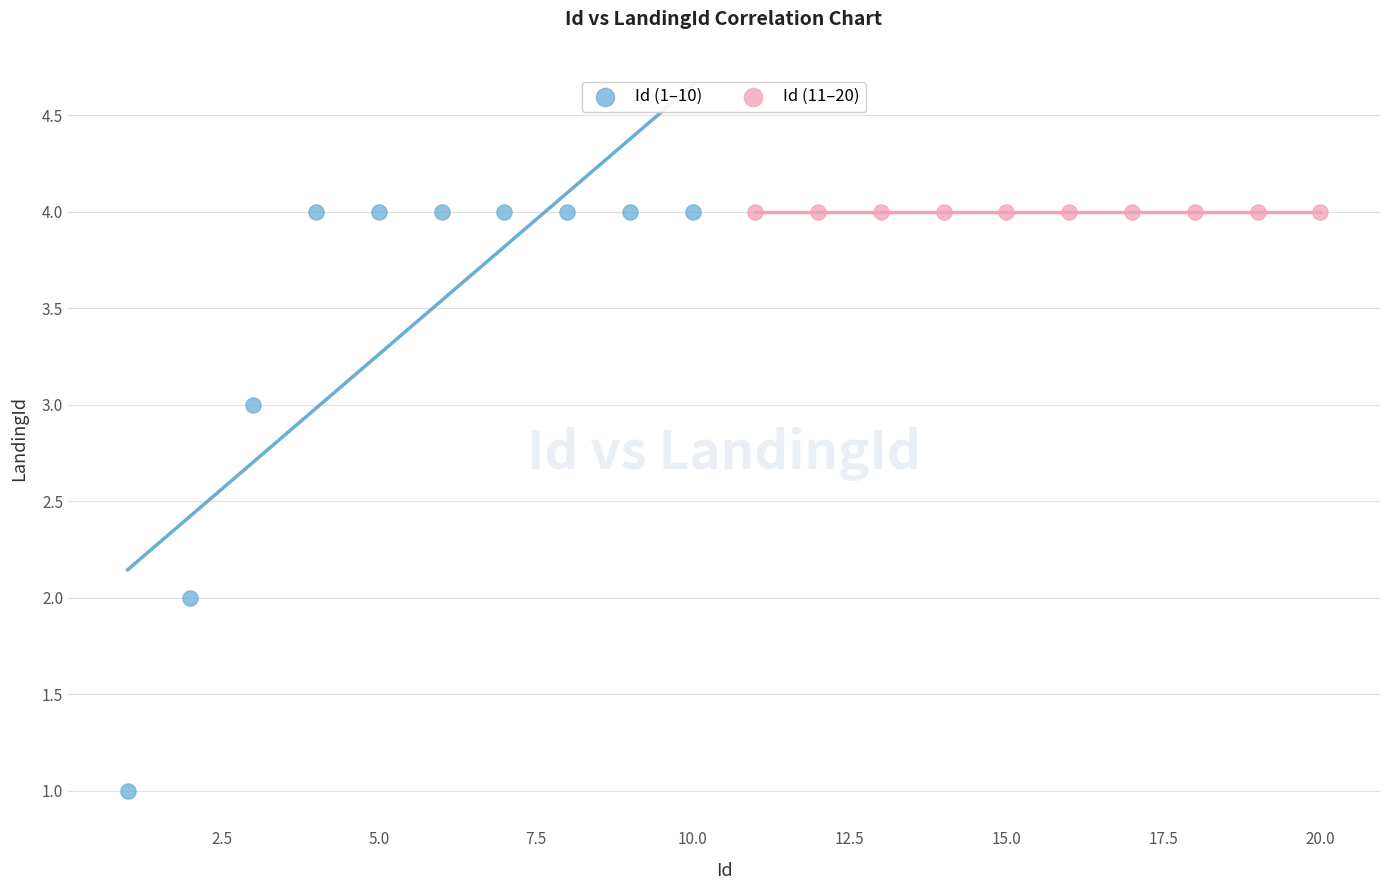

Which series reaches the minimum Y coordinate?

Id (1–10)